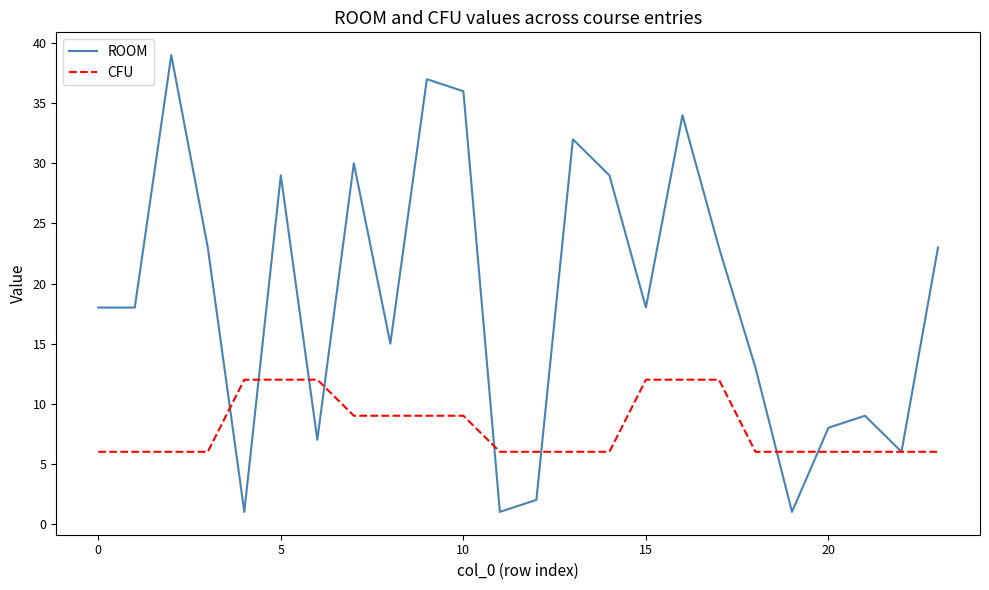

Rank the series by their maximum value, from highest to lowest.

ROOM, CFU